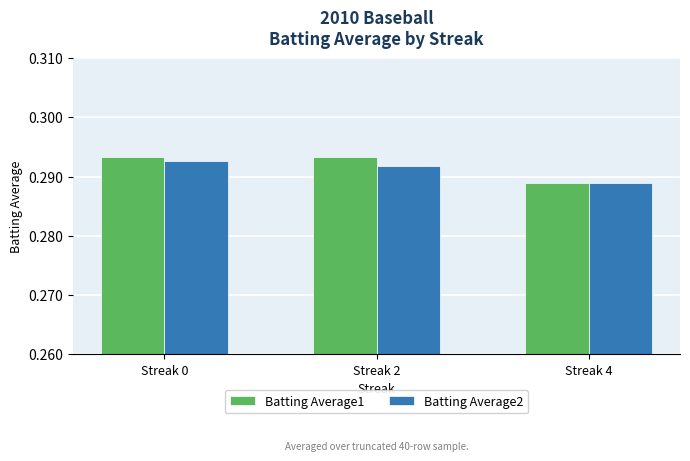

How many categories are shown in the chart?

3